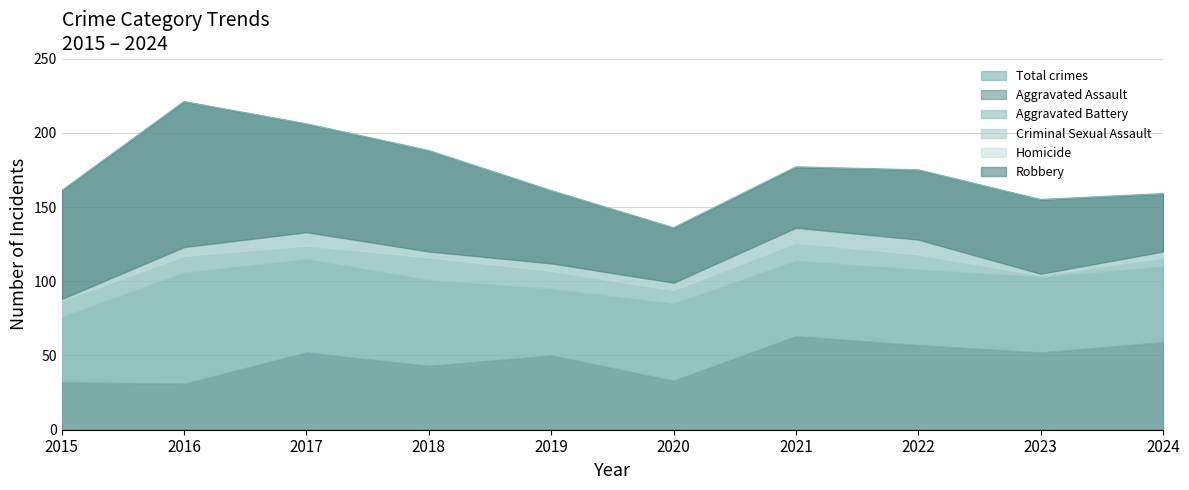

What is the sum of the Homicide values at 2024 and 2023?

5